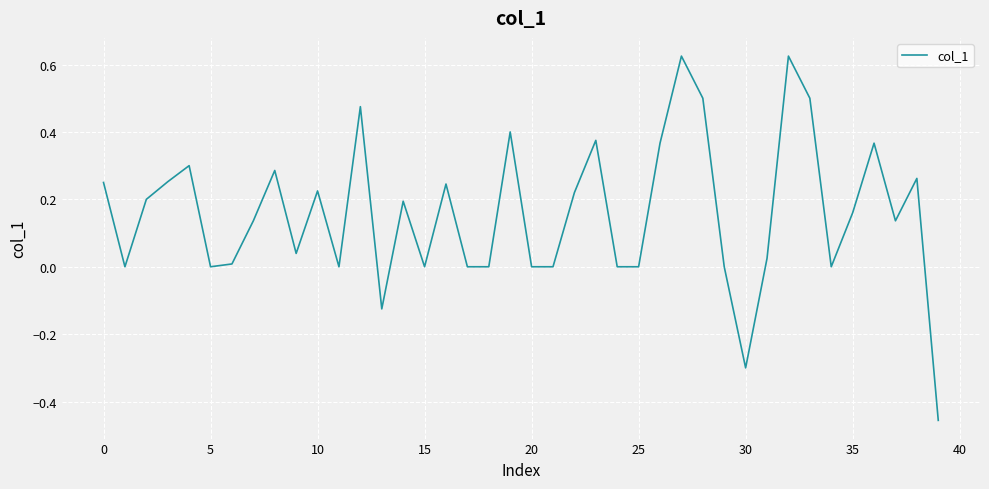

What is the difference between the maximum and minimum values?

1.1